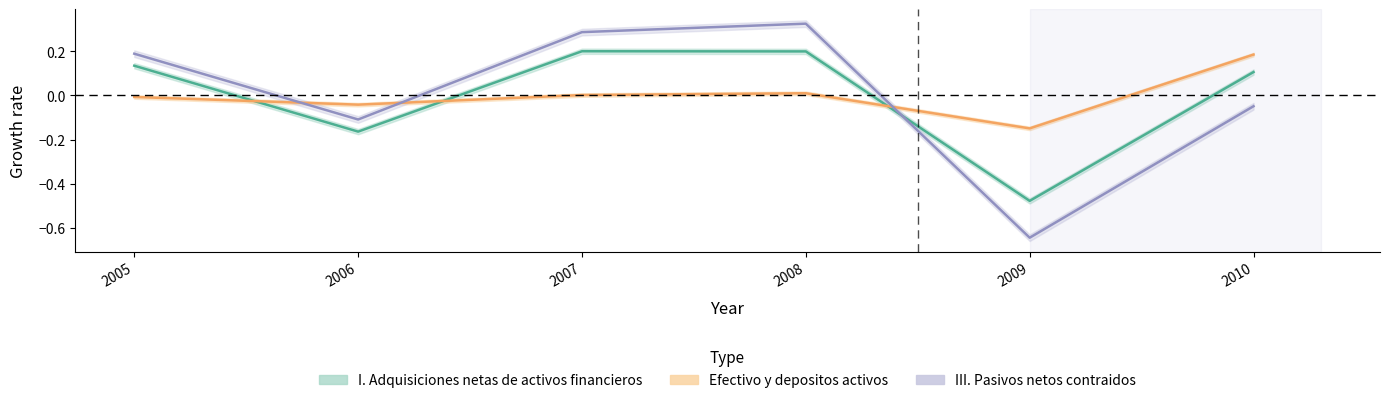

List the labels in order of III. Pasivos netos contraidos value, largest first.

2008, 2007, 2005, 2010, 2006, 2009